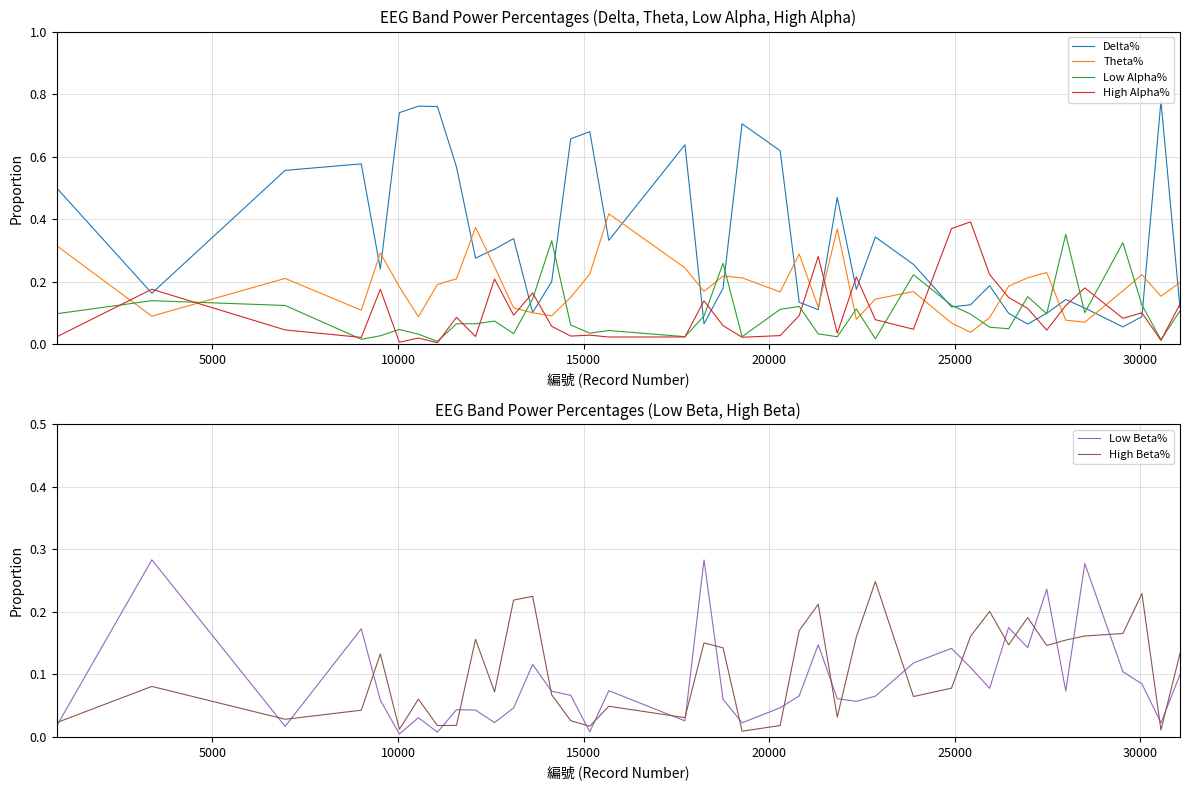

How many times do High Alpha% and Theta% cross each other?

12